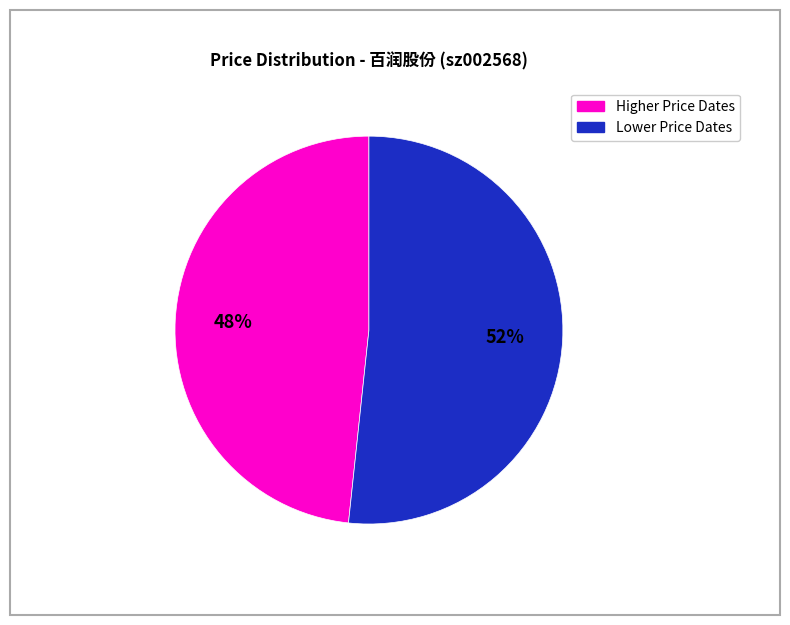

To the nearest percent, what is the average slice percentage?

50%